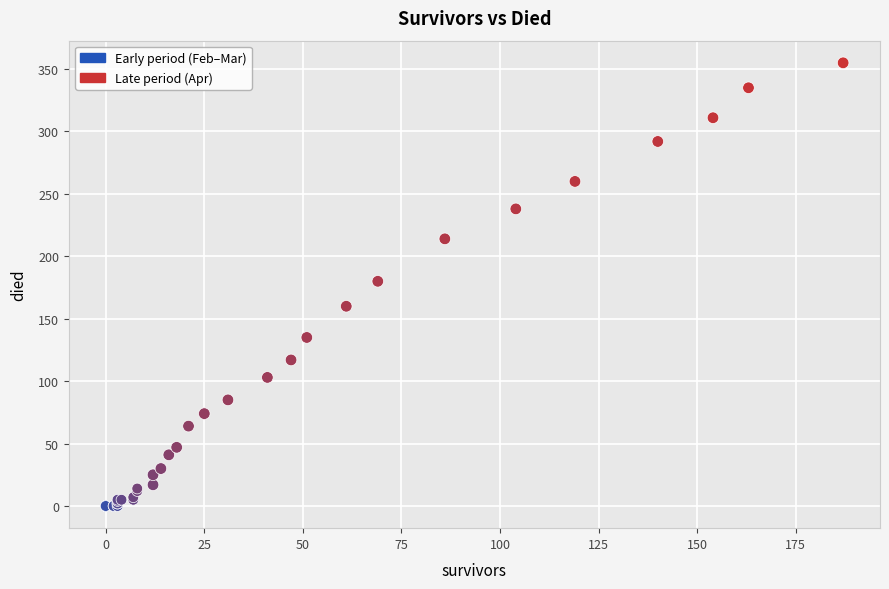

Which series contains the highest Y value?

Late period (Apr)